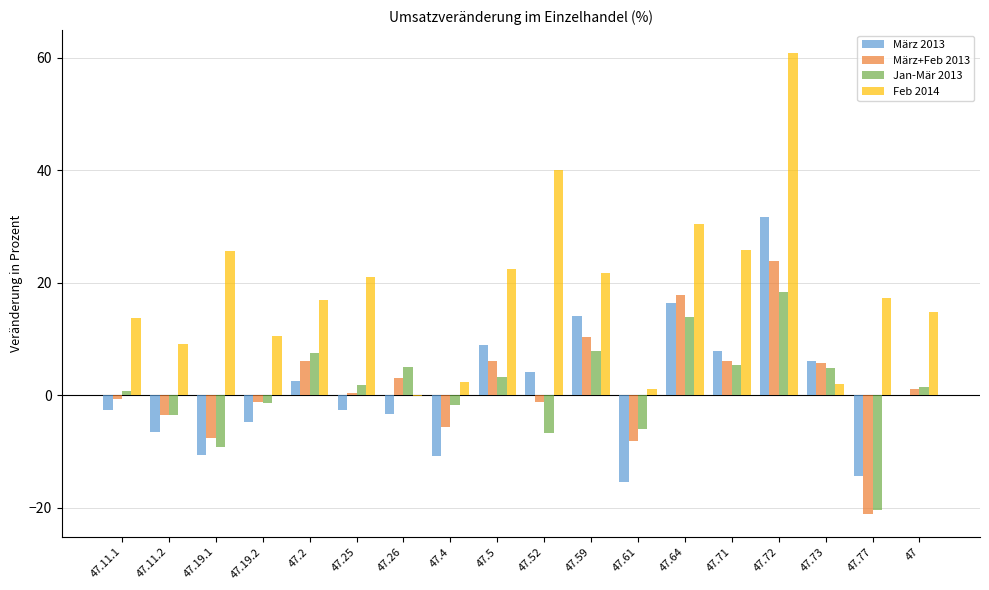

What is the sum of all Feb 2014 values?

335.8